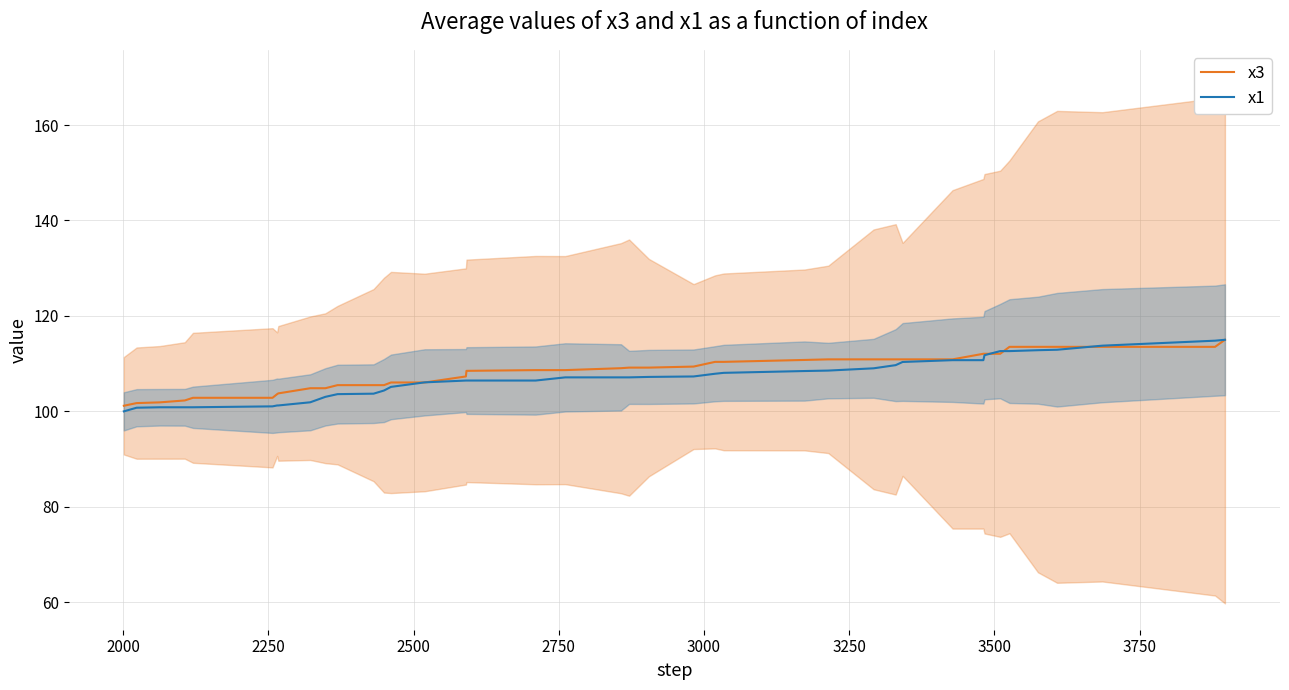

List the series in order of their overall mean, highest first.

x3, x1